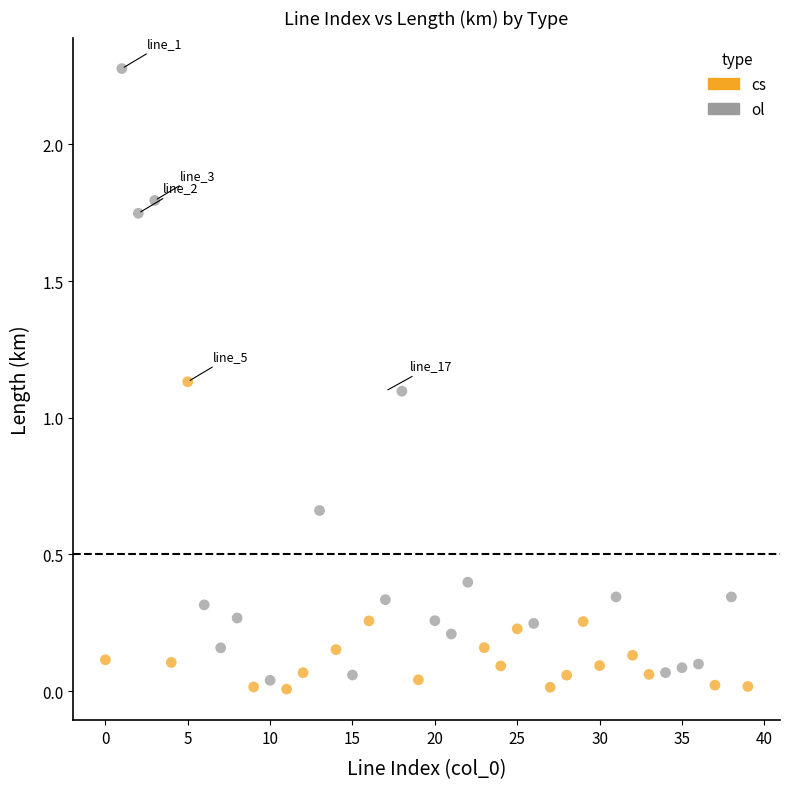

Which series contains the highest Y value?

ol